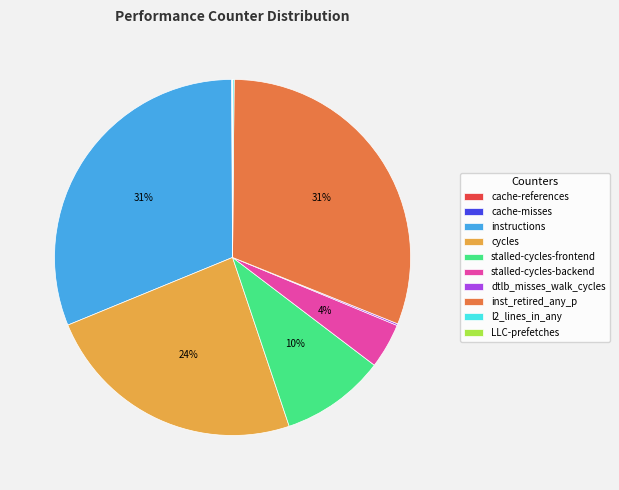

The cycles slice represents 34% of the pie. True or false?

False